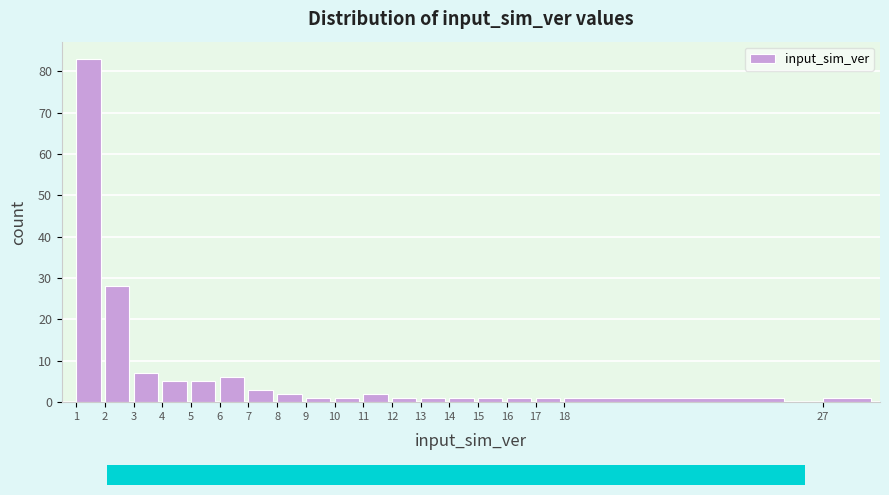

Reading left to right, list all the values displayed in this chart.

1=83	2=28	3=7	4=5	5=5	6=6	7=3	8=2	9=1	10=1	11=2	12=1	13=1	14=1	15=1	16=1	17=1	18=1	27=1